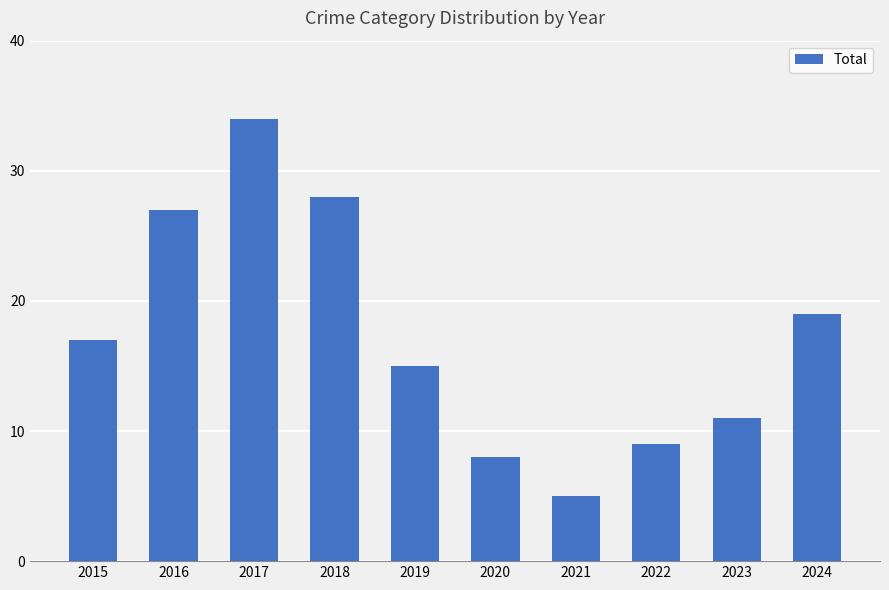

List the labels in order of value, largest first.

2017, 2018, 2016, 2024, 2015, 2019, 2023, 2022, 2020, 2021